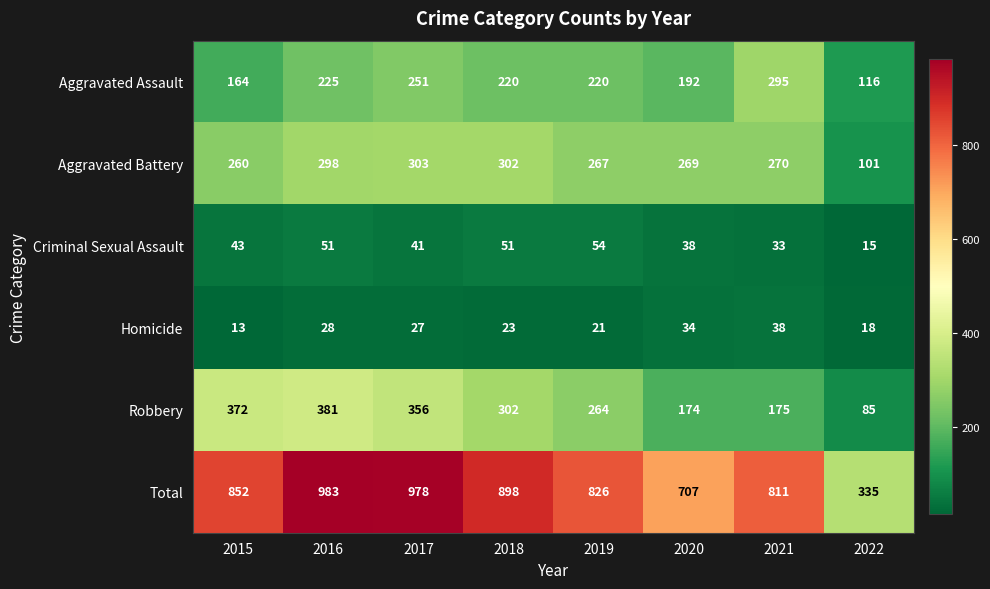

List the series in order of their peak value, highest first.

Total, Robbery, Aggravated Battery, Aggravated Assault, Criminal Sexual Assault, Homicide